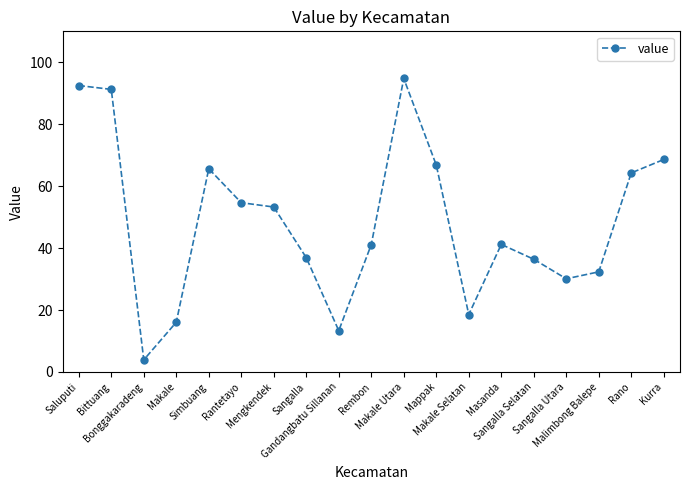

Which label corresponds to the largest value in the chart?

Makale Utara